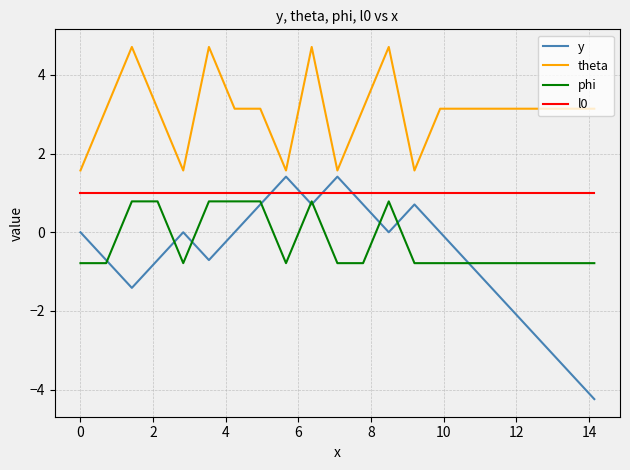

Which series has the largest range (max minus min)?

y